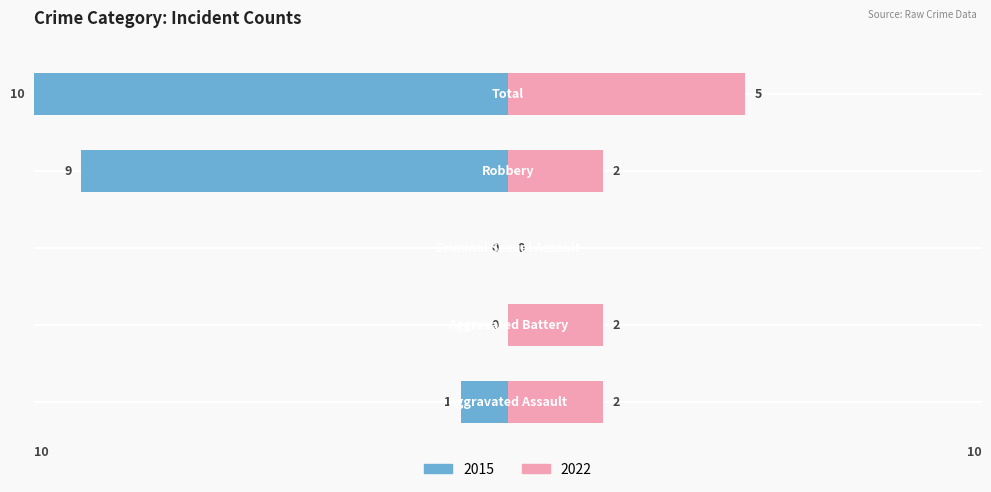

Is it true that right equals 2 at Robbery?

True